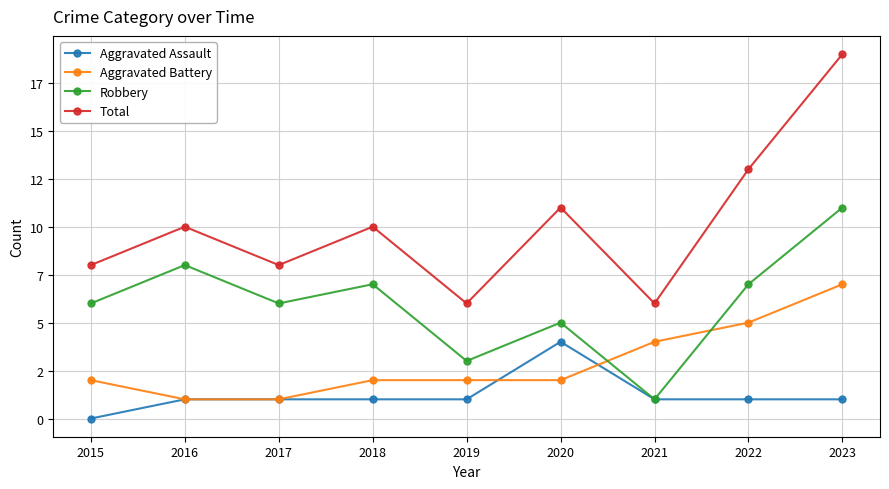

Which series changed the most between 2018 and 2022?

Aggravated Battery